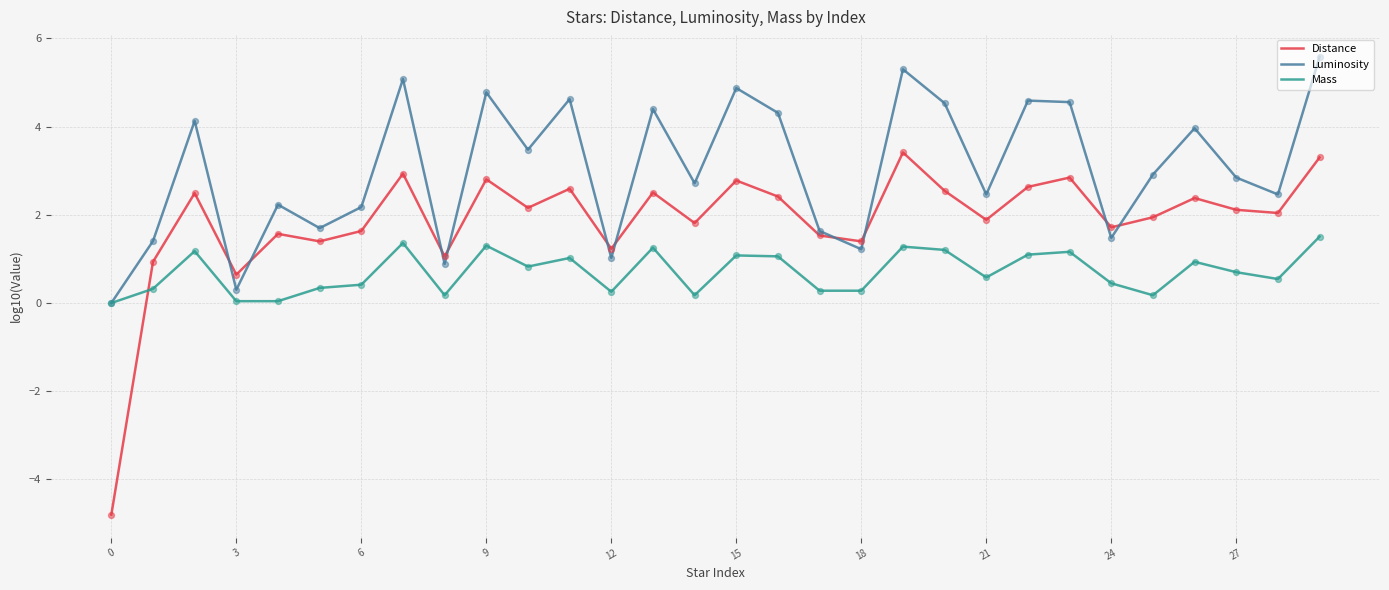

Which series has the widest spread of values?

Distance